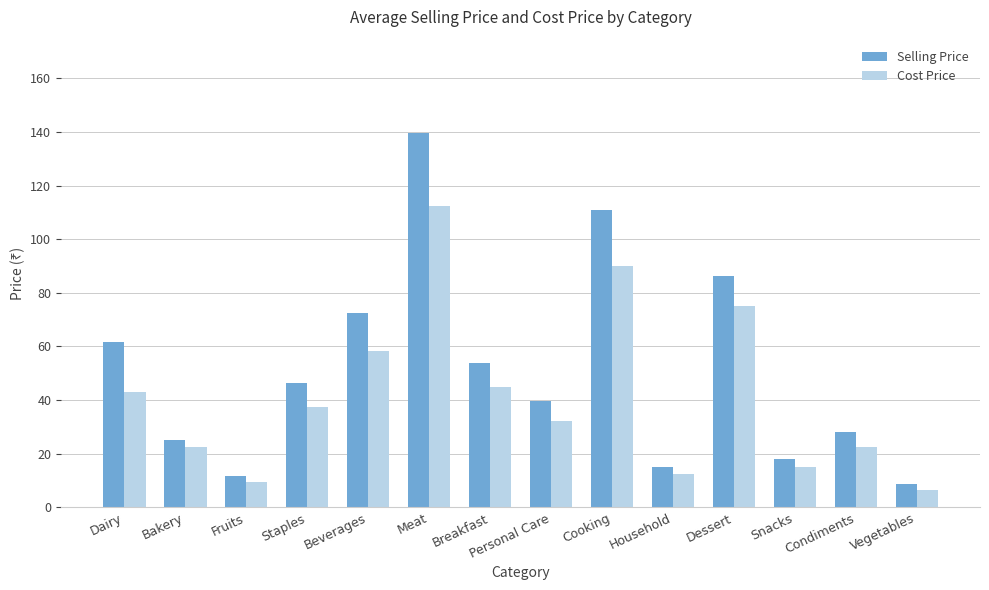

True or false: Selling Price has a value of 72.6 at Beverages.

True